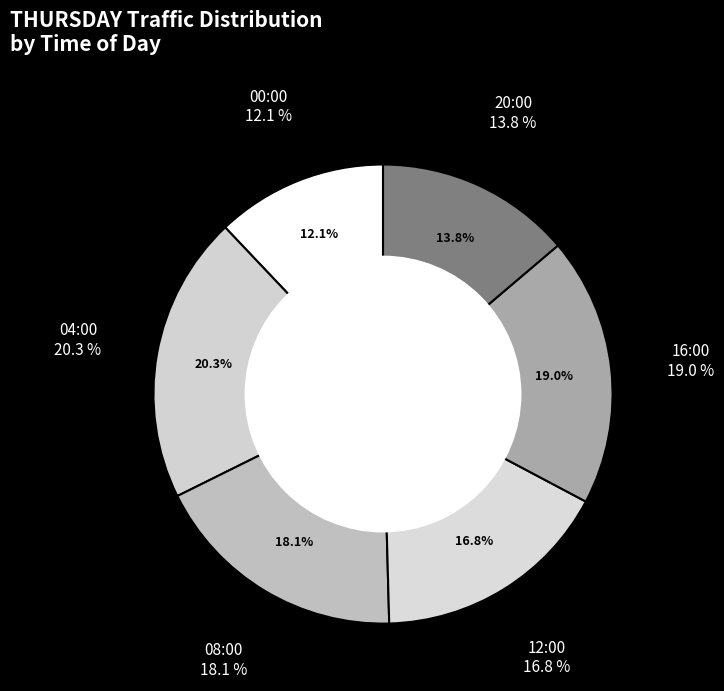

What percentage is NOT represented by 20:00?

86.2%